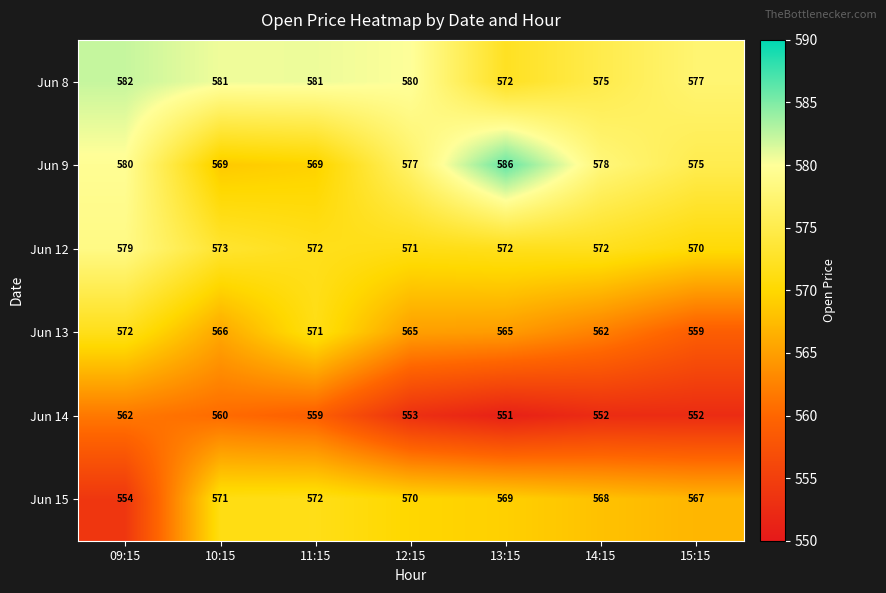

At which category does the chart reach its peak across all series?

13:15